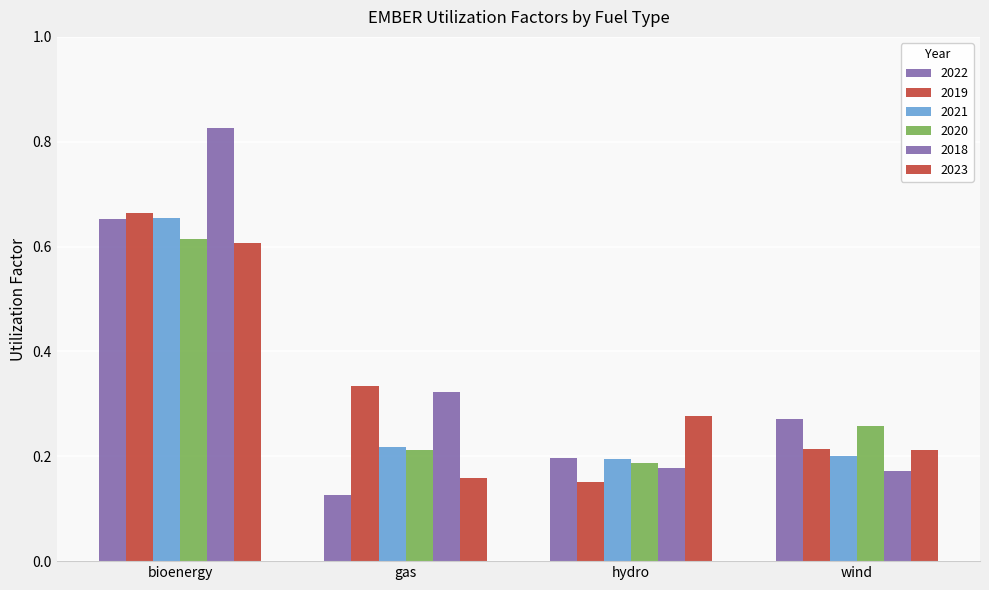

What is the label of the 3rd bar from the right?

gas